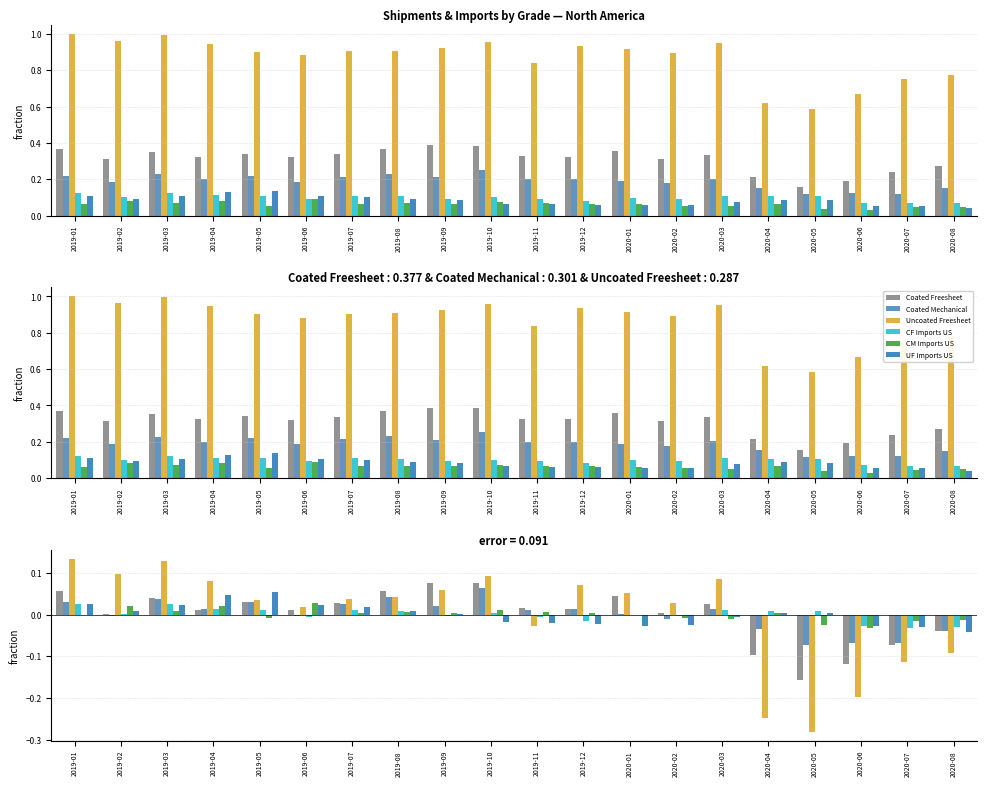

How many data points does each series have?

20